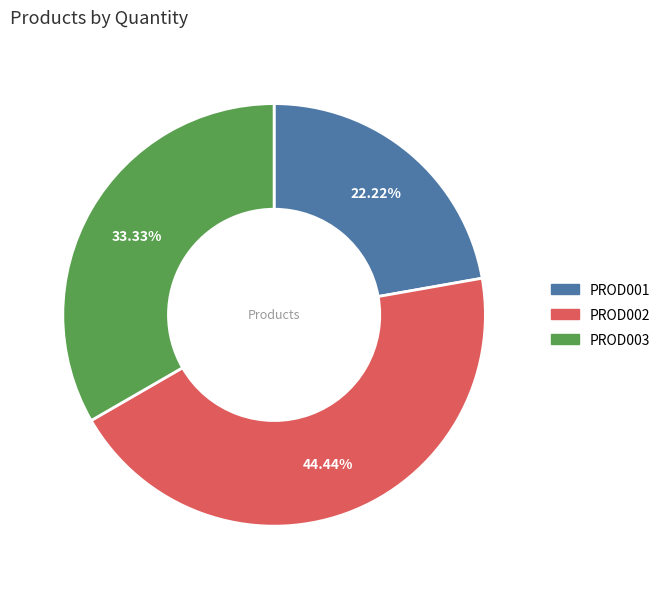

To the nearest percent, what is the difference between the PROD001 and PROD002 slice percentages?

22%